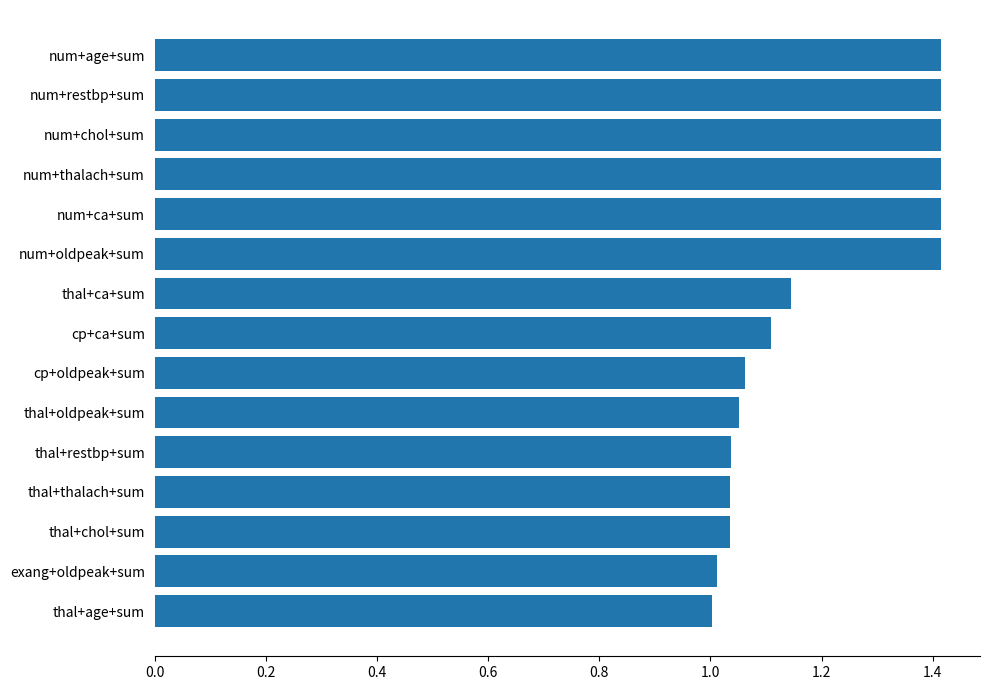

The chart shows a value of 0.6 at thal+thalach+sum. True or false?

False